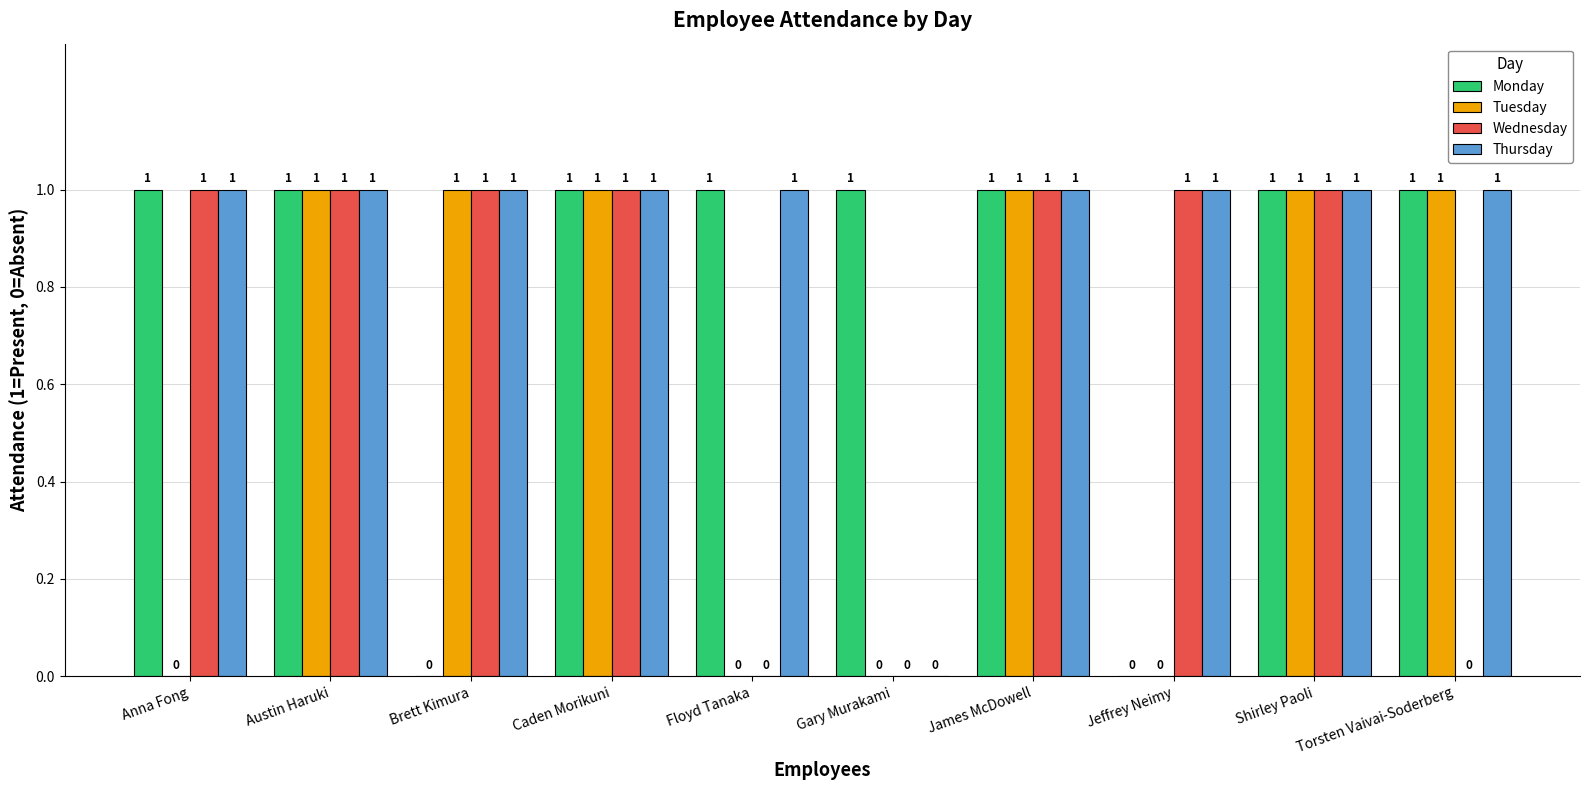

Reading left to right, transcribe all the data shown in this chart.

Monday: Anna Fong=1	Austin Haruki=1	Brett Kimura=0	Caden Morikuni=1	Floyd Tanaka=1	Gary Murakami=1	James McDowell=1	Jeffrey Neimy=0	Shirley Paoli=1	Torsten Vaivai-Soderberg=1
Tuesday: Anna Fong=0	Austin Haruki=1	Brett Kimura=1	Caden Morikuni=1	Floyd Tanaka=0	Gary Murakami=0	James McDowell=1	Jeffrey Neimy=0	Shirley Paoli=1	Torsten Vaivai-Soderberg=1
Wednesday: Anna Fong=1	Austin Haruki=1	Brett Kimura=1	Caden Morikuni=1	Floyd Tanaka=0	Gary Murakami=0	James McDowell=1	Jeffrey Neimy=1	Shirley Paoli=1	Torsten Vaivai-Soderberg=0
Thursday: Anna Fong=1	Austin Haruki=1	Brett Kimura=1	Caden Morikuni=1	Floyd Tanaka=1	Gary Murakami=0	James McDowell=1	Jeffrey Neimy=1	Shirley Paoli=1	Torsten Vaivai-Soderberg=1